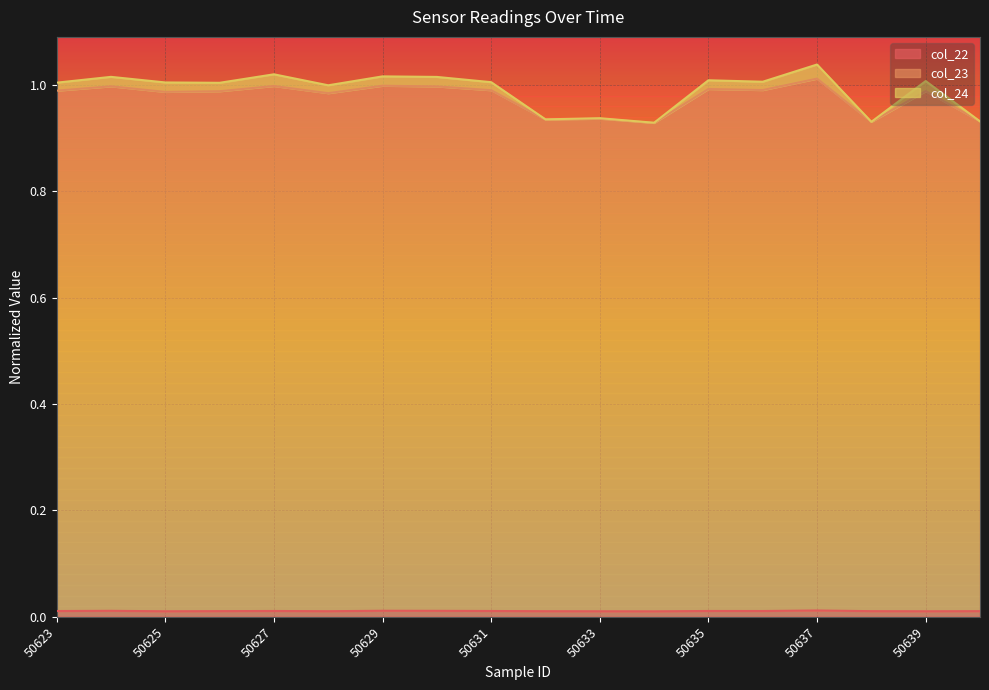

Which label corresponds to the largest value in the chart?

50637